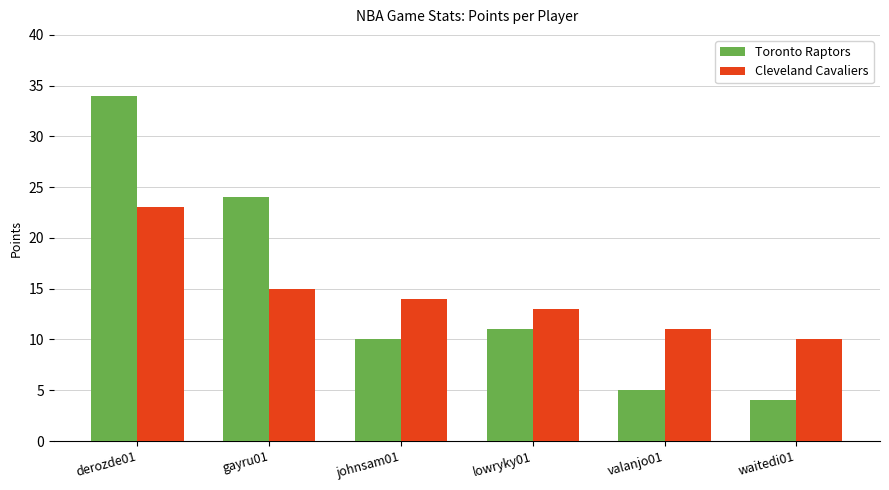

What is the label of the 3rd bar from the right?

lowryky01